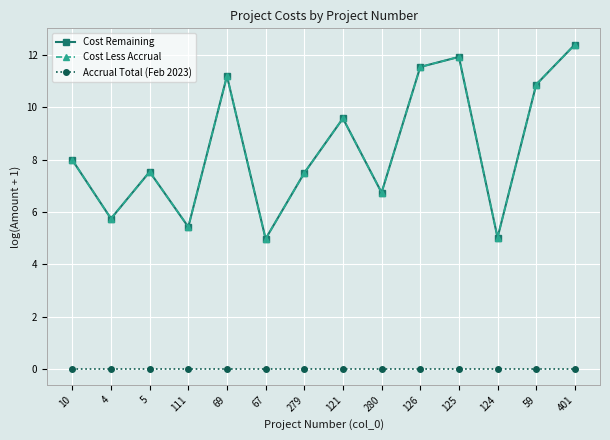

What is the sum of all Cost Remaining values?

118.4